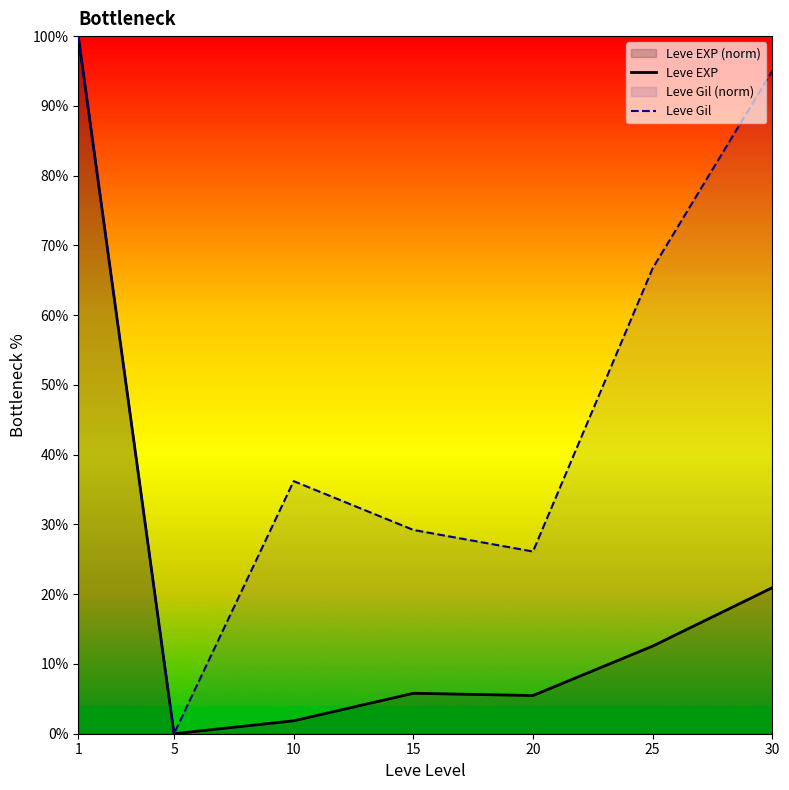

What is the value of the Leve EXP point at the 5th from the left?

5.5